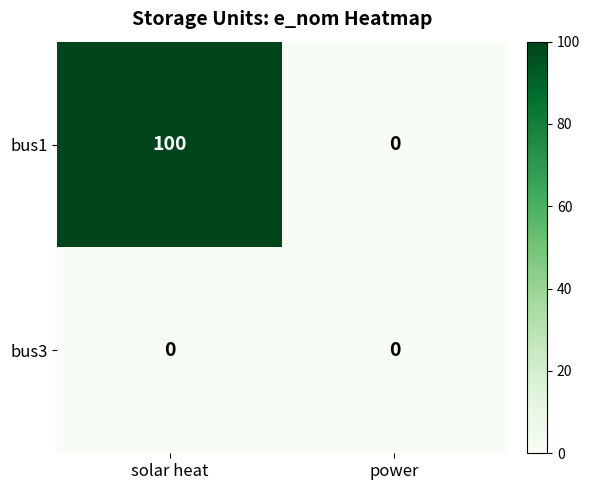

Which series has the largest range (max minus min)?

bus1